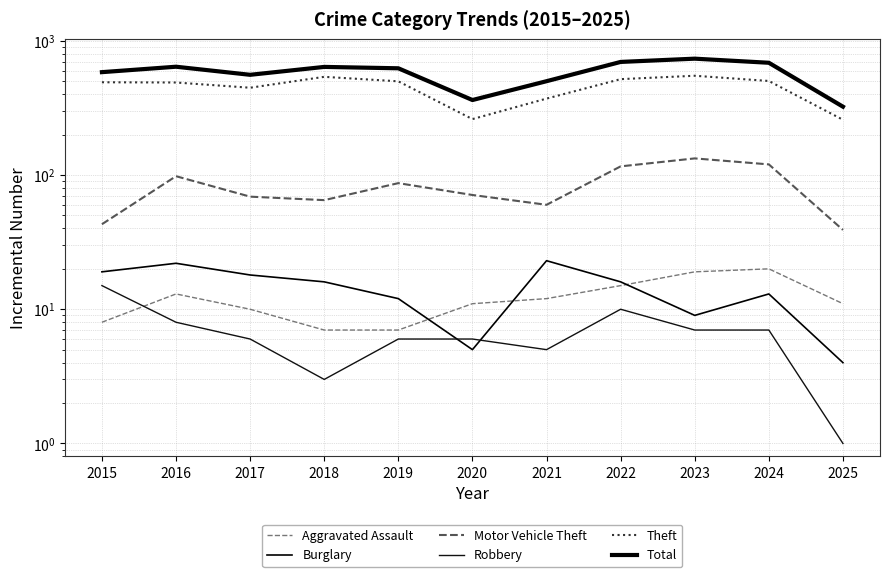

Between 2019 and 2023, which series saw the biggest shift?

Total